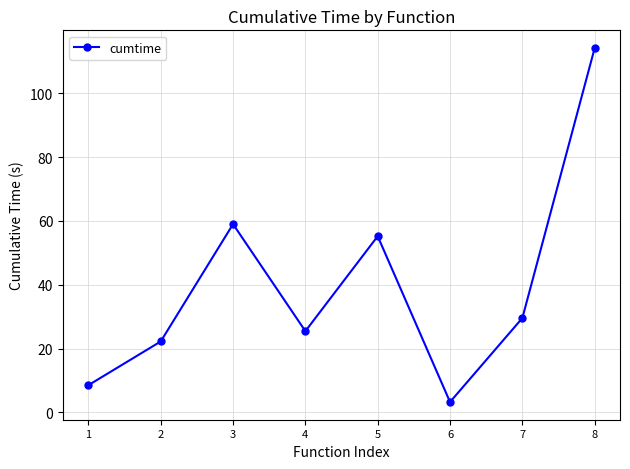

Between 4 and 8, which is larger?

8